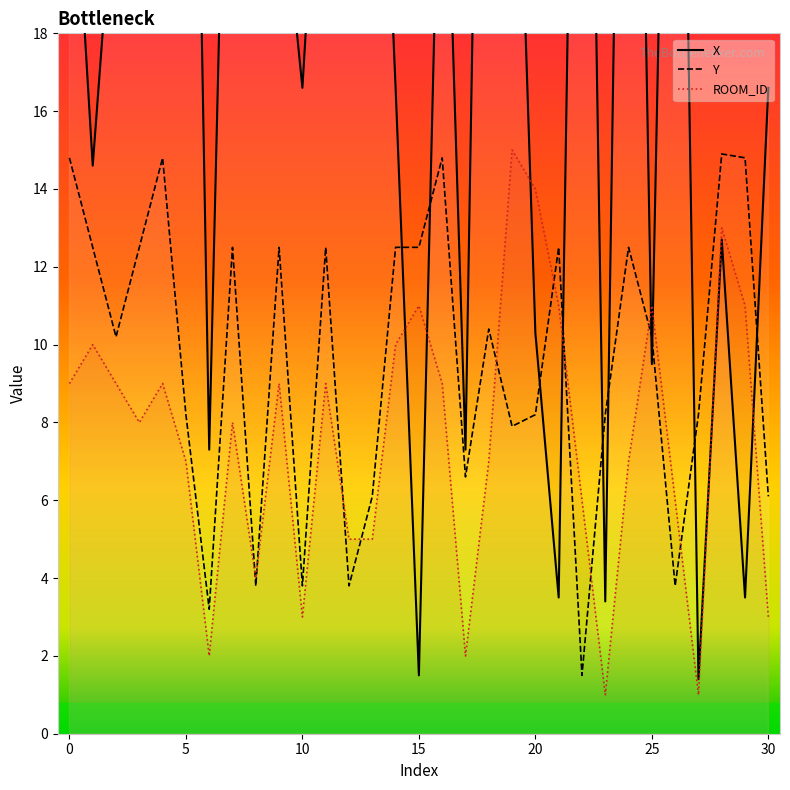

Is the value of ROOM_ID at 30 greater than the value of Y at 5?

No